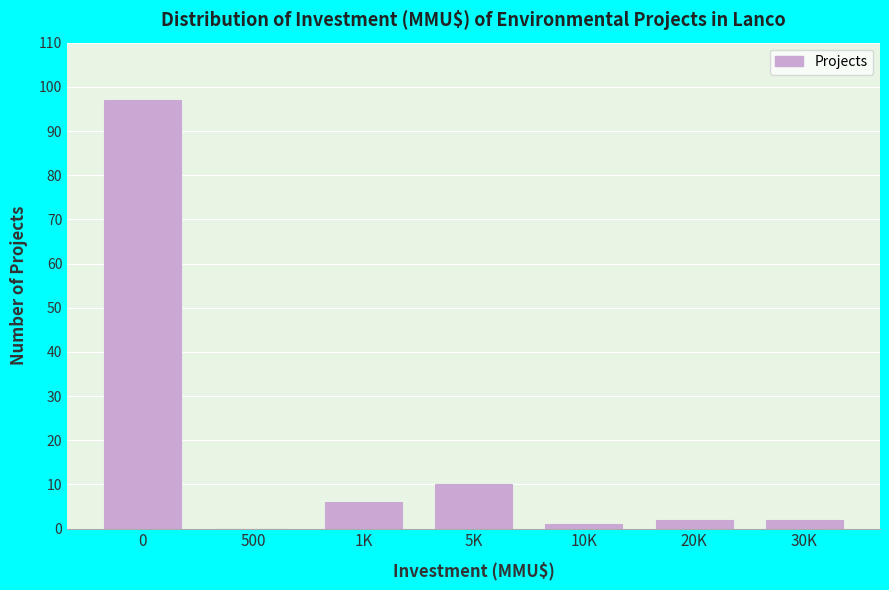

Reading right to left, list all the values displayed in this chart.

30K=2	20K=2	10K=1	5K=10	1K=6	500=0	0=97